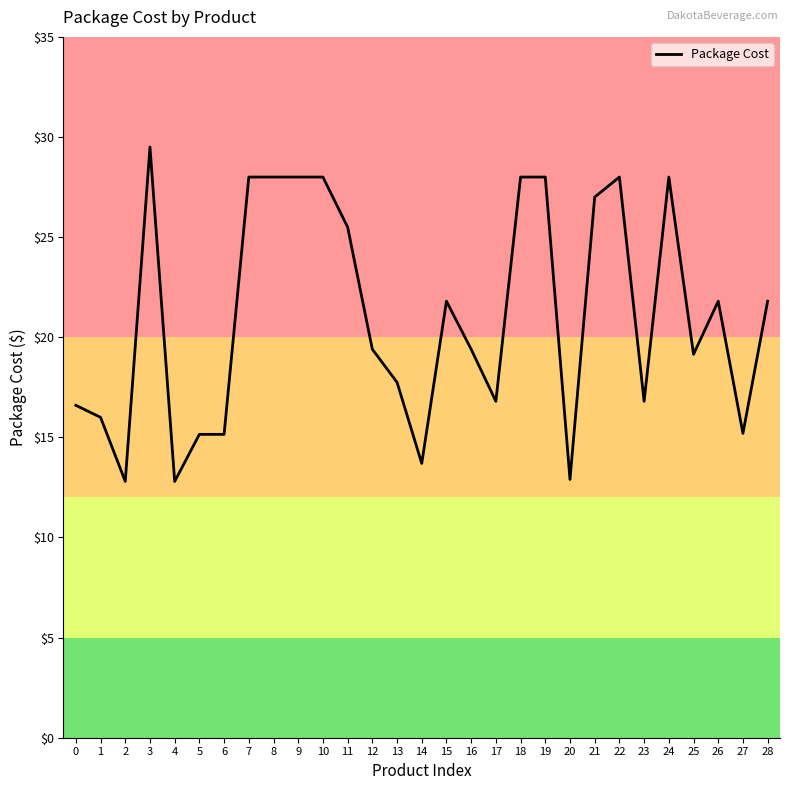

True or false: the data shows 15.2 at 6.

True